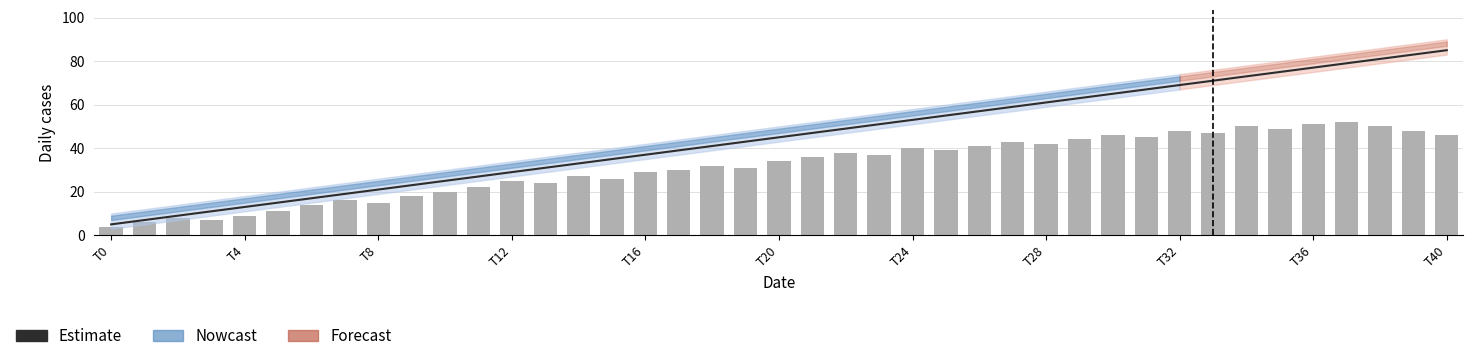

At which category is the sum across all series the highest?

T32